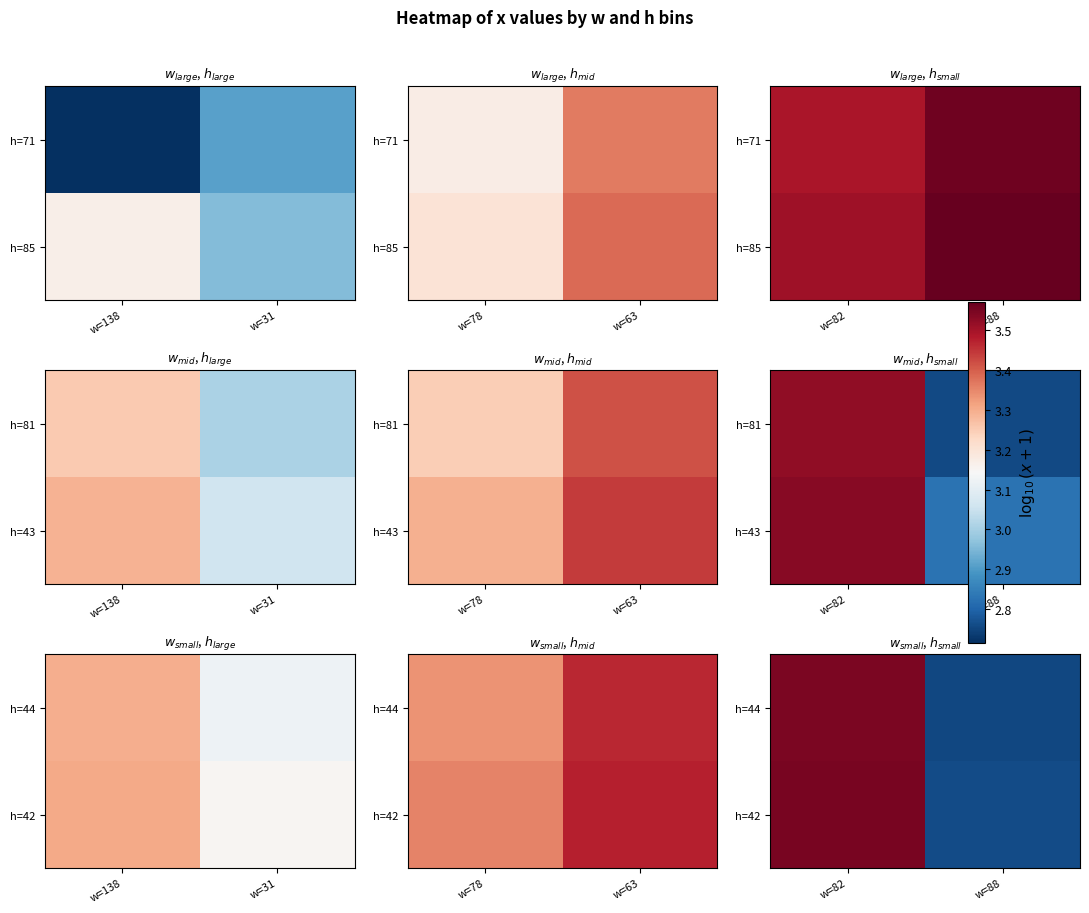

Rank the categories by h=44 value from highest to lowest.

w=82, w=88